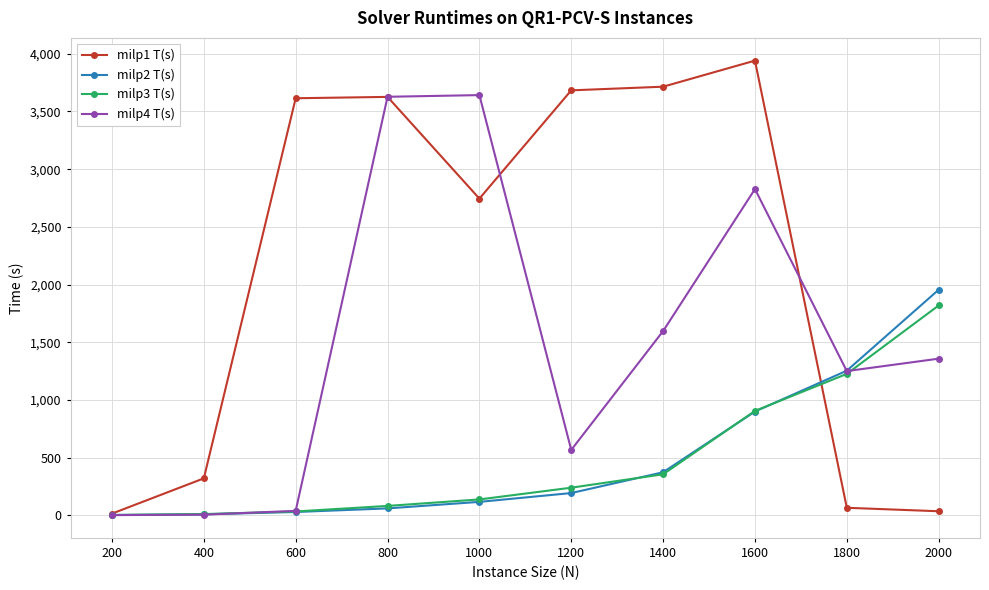

Rank the series by their maximum value, from highest to lowest.

milp1 T(s), milp4 T(s), milp2 T(s), milp3 T(s)